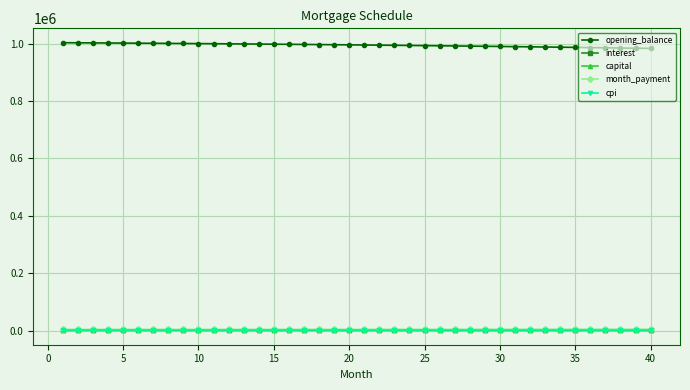

Which series has the largest total across all categories?

opening_balance